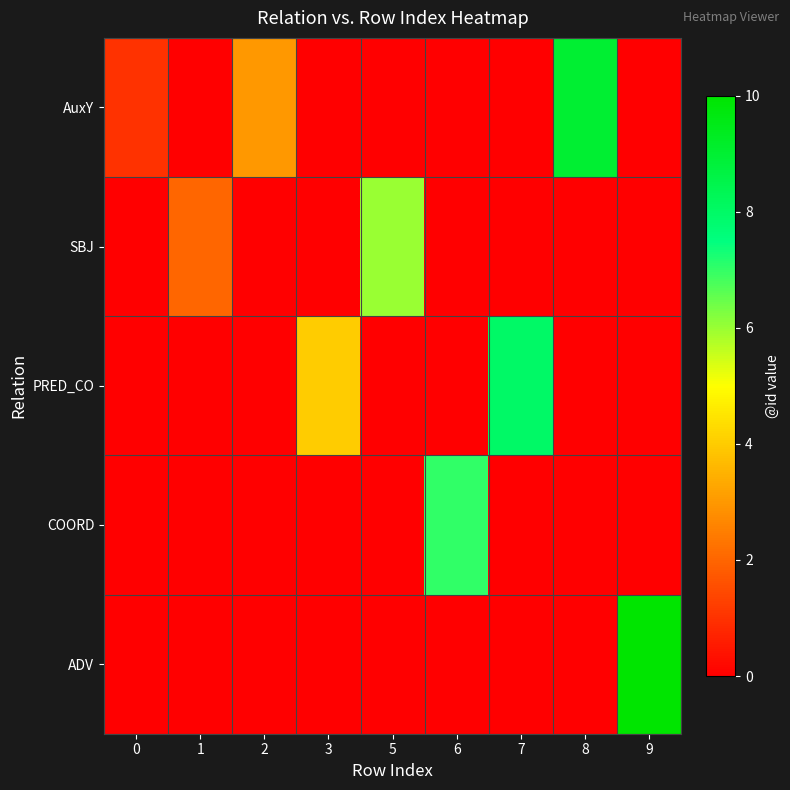

Rank the series by their average value, from lowest to highest.

COORD, SBJ, ADV, PRED_CO, AuxY